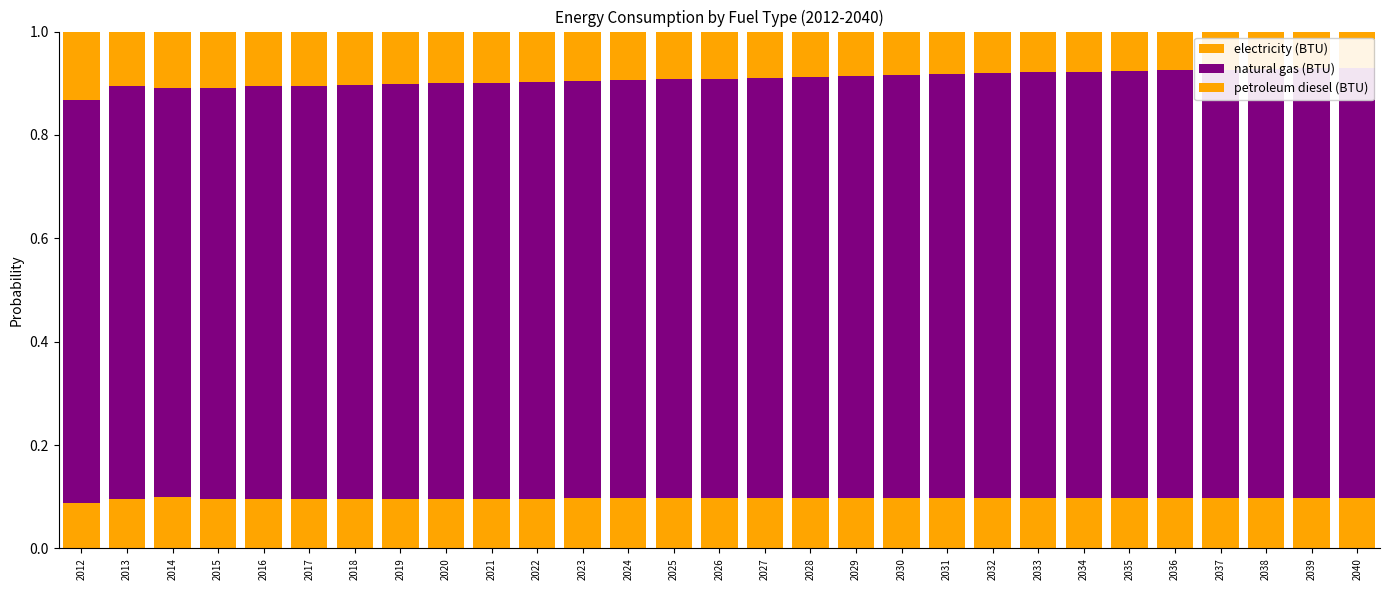

How many petroleum diesel (BTU) values are between 0 and 1?

29